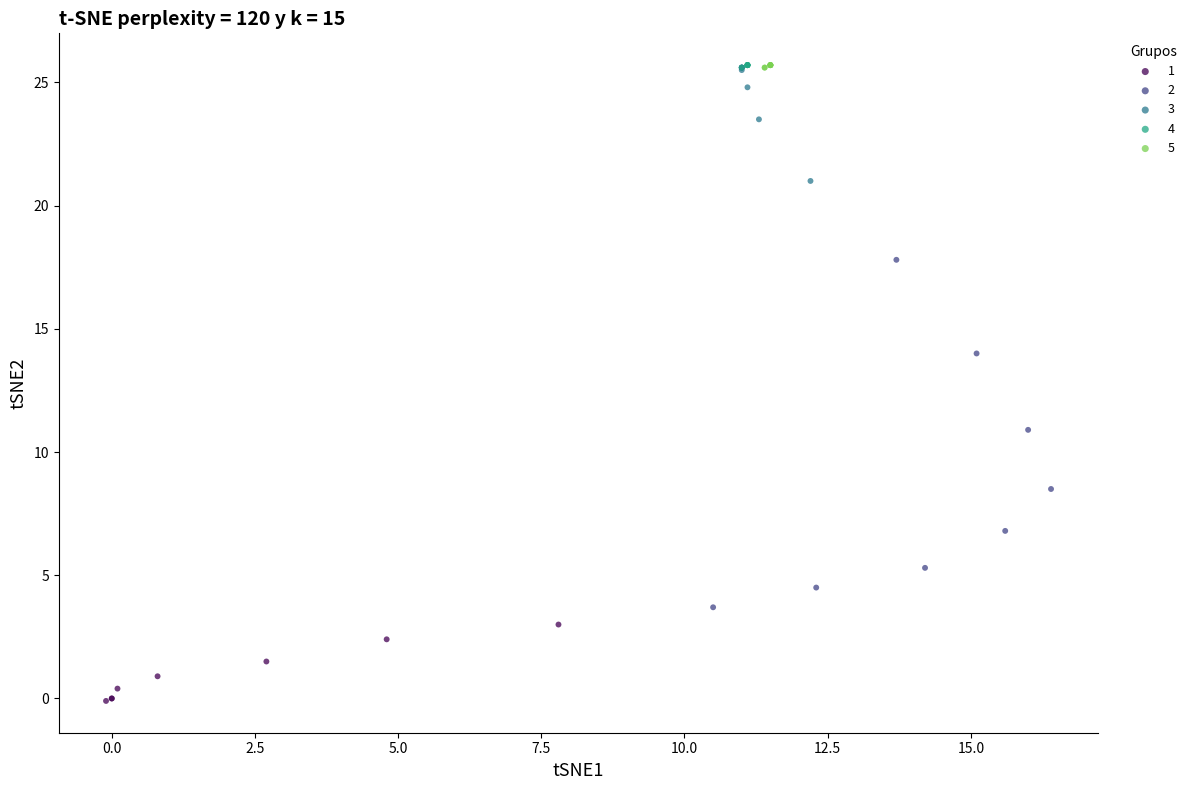

What are all the series names shown in the legend?

1, 2, 3, 4, 5